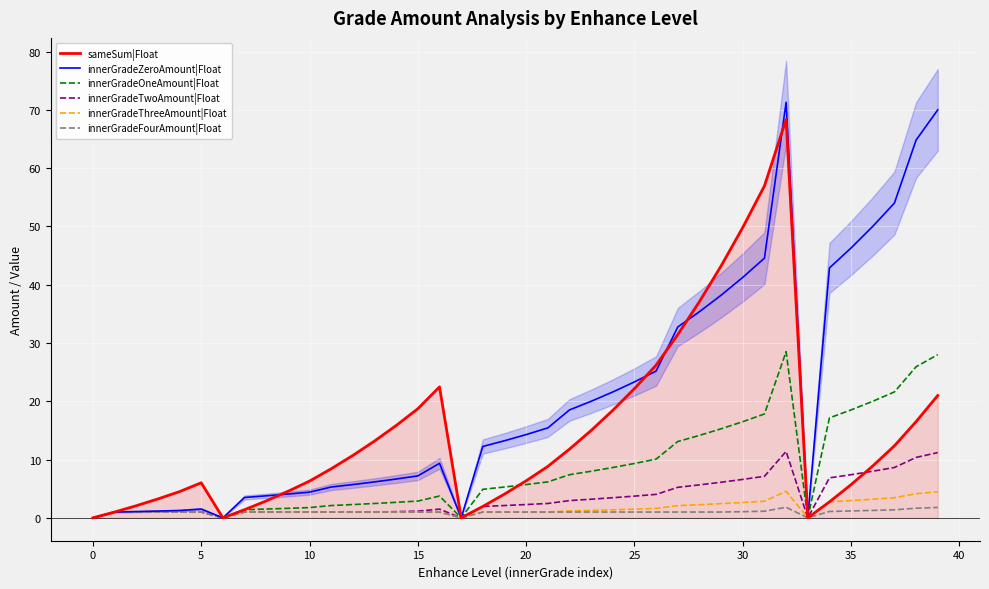

Reading right to left, what are all the values shown in this chart?

sameSum|Float: 21.0	16.5	12.4	8.9	5.7	2.7	0.0	68.4	57.0	49.8	43.2	37.1	31.5	26.2	22.2	18.5	15.0	11.8	8.8	6.4	4.1	2.0	0.0	22.5	18.7	15.8	13.2	10.7	8.4	6.3	4.5	2.9	1.4	0.0	6.0	4.5	3.2	2.1	1.0	0.0
innerGradeZeroAmount|Float: 70.0	64.8	54.0	50.0	46.3	42.9	0.0	71.3	44.6	41.3	38.2	35.4	32.8	25.2	23.3	21.6	20.0	18.5	15.4	14.3	13.2	12.2	0.0	9.4	7.2	6.7	6.2	5.7	5.3	4.4	4.1	3.8	3.5	0.0	1.5	1.3	1.2	1.1	1.0	0.0
innerGradeOneAmount|Float: 28.0	25.9	21.6	20.0	18.5	17.1	0.0	28.5	17.8	16.5	15.3	14.1	13.1	10.1	9.3	8.6	8.0	7.4	6.2	5.7	5.3	4.9	0.0	3.7	2.9	2.7	2.5	2.3	2.1	1.8	1.6	1.5	1.4	0.0	1.0	1.0	1.0	1.0	1.0	0.0
innerGradeTwoAmount|Float: 11.2	10.4	8.6	8.0	7.4	6.9	0.0	11.4	7.1	6.6	6.1	5.7	5.2	4.0	3.7	3.5	3.2	3.0	2.5	2.3	2.1	2.0	0.0	1.5	1.2	1.1	1.0	1.0	1.0	1.0	1.0	1.0	1.0	0.0	1.0	1.0	1.0	1.0	1.0	0.0
innerGradeThreeAmount|Float: 4.5	4.1	3.5	3.2	3.0	2.7	0.0	4.6	2.9	2.6	2.4	2.3	2.1	1.6	1.5	1.4	1.3	1.2	1.0	1.0	1.0	1.0	0.0	1.0	1.0	1.0	1.0	1.0	1.0	1.0	1.0	1.0	1.0	0.0	1.0	1.0	1.0	1.0	1.0	0.0
innerGradeFourAmount|Float: 1.8	1.7	1.4	1.3	1.2	1.1	0.0	1.8	1.1	1.1	1.0	1.0	1.0	1.0	1.0	1.0	1.0	1.0	1.0	1.0	1.0	1.0	0.0	1.0	1.0	1.0	1.0	1.0	1.0	1.0	1.0	1.0	1.0	0.0	1.0	1.0	1.0	1.0	1.0	0.0